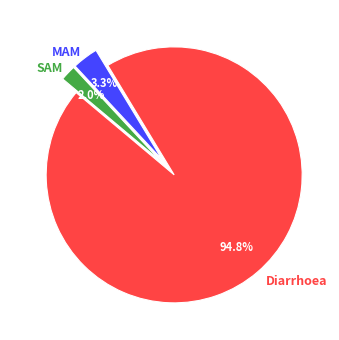

Which category has the biggest portion of the pie?

Diarrhoea